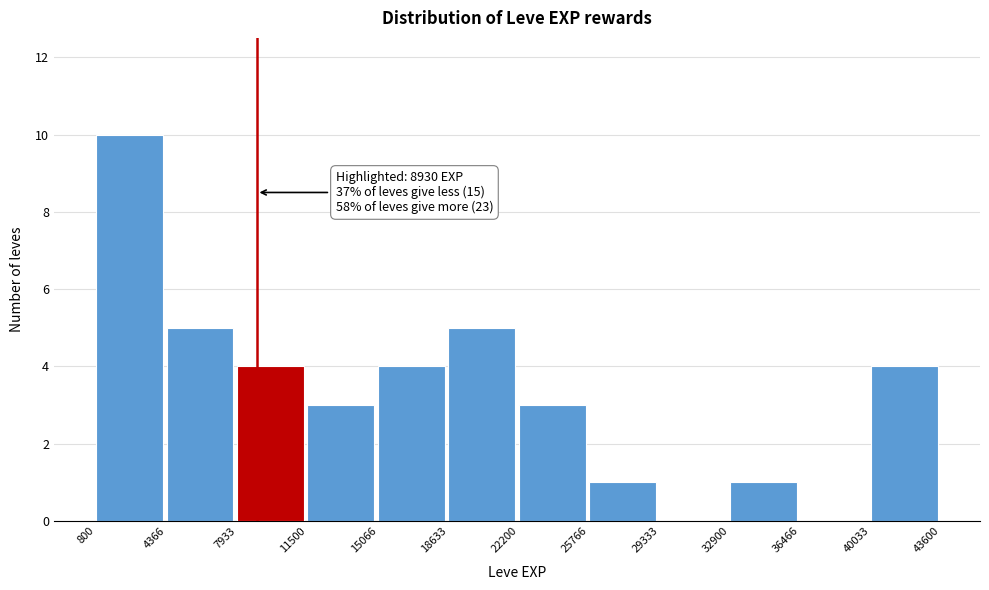

Over which range of the x-axis is the bar tallest?

800 to 4366